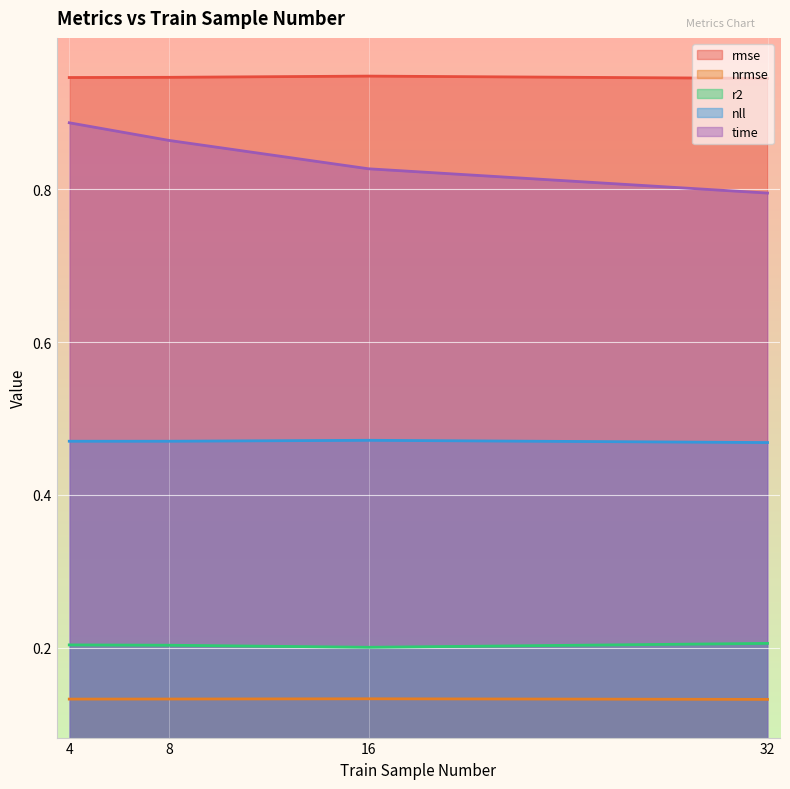

What is the maximum value for nrmse?

0.1